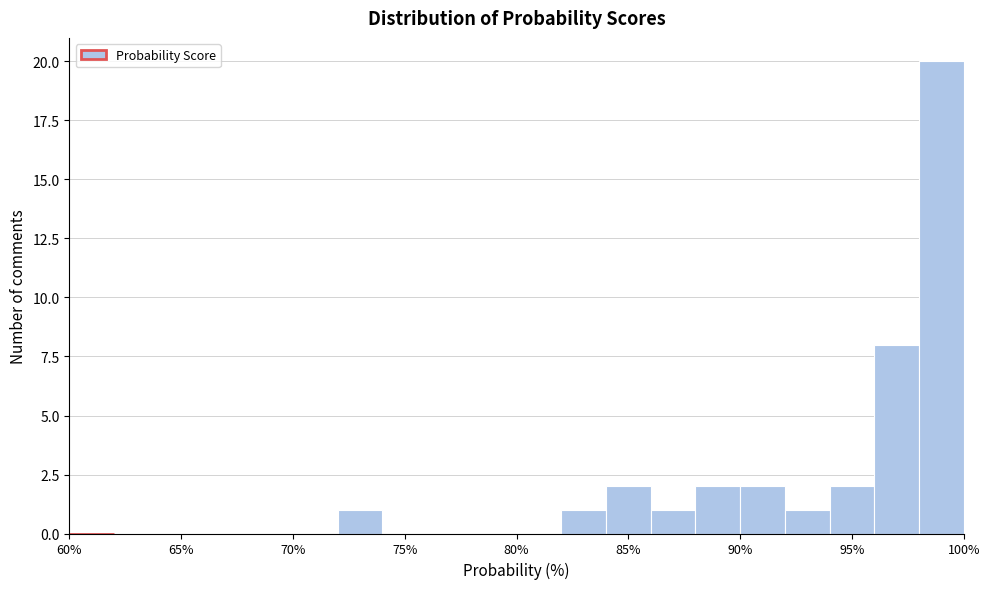

Reading left to right, transcribe this chart: for each bar, give the range it covers on the x-axis and its height. The values are not printed on the chart, so give them approximately, as read against the axis.

60 to 62: 0
62 to 64: 0
64 to 66: 0
66 to 68: 0
68 to 70: 0
70 to 72: 0
72 to 74: 1
74 to 76: 0
76 to 78: 0
78 to 80: 0
80 to 82: 0
82 to 84: 1
84 to 86: 2
86 to 88: 1
88 to 90: 2
90 to 92: 2
92 to 94: 1
94 to 96: 2
96 to 98: 8
98 to 100: 20